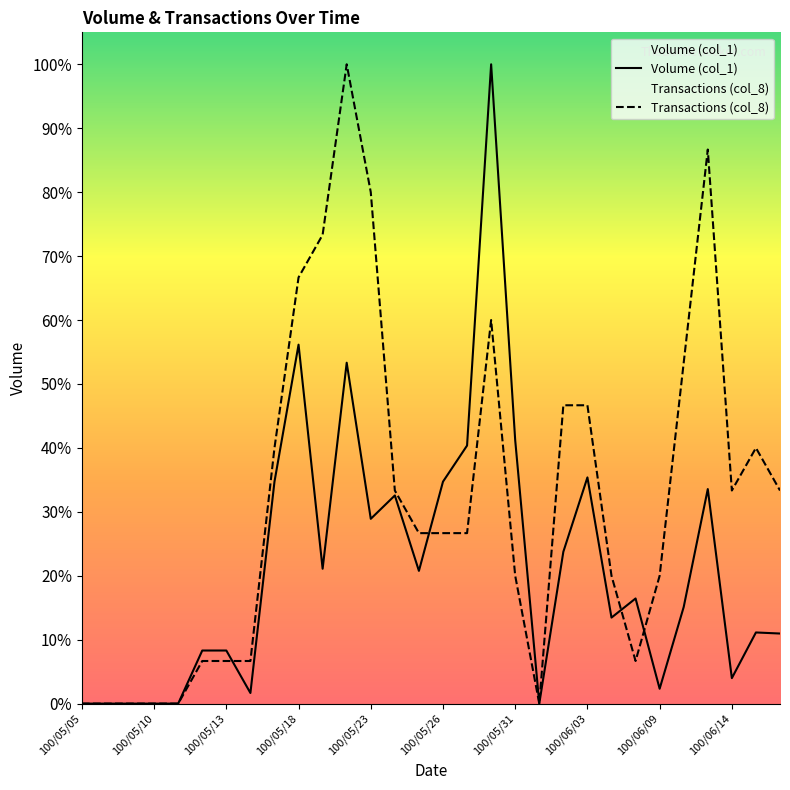

What is the sum of the Volume (col_1) values at 12 and 10?

301000.0